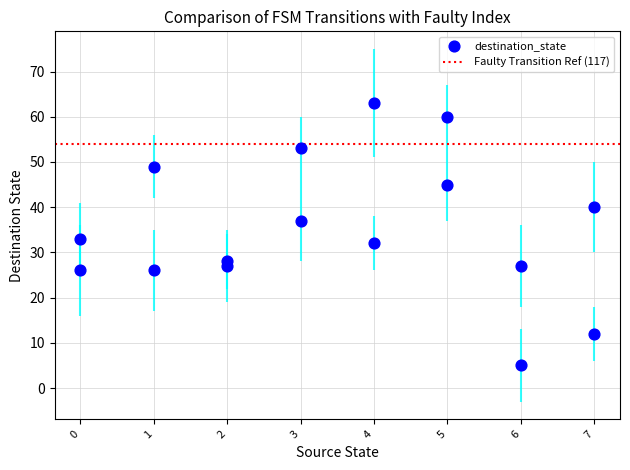

What Y value in the scatter plot is closest to 34?

33